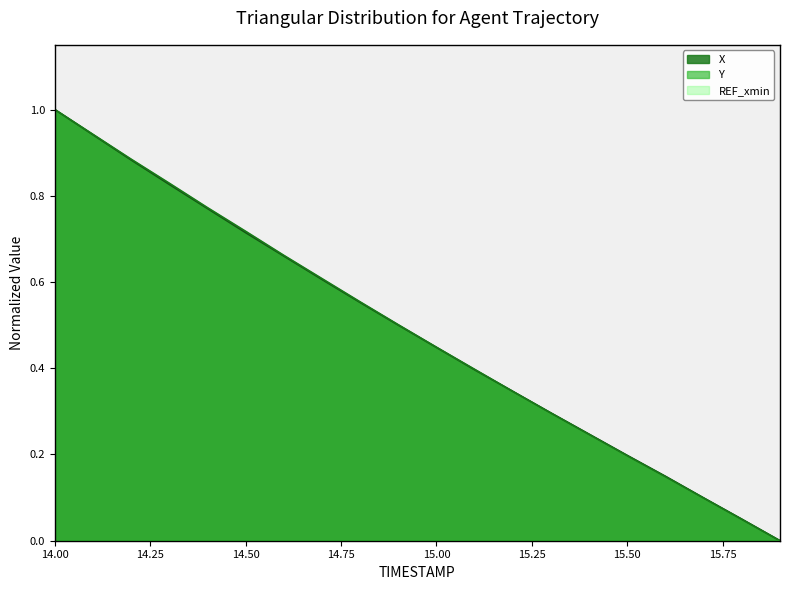

True or false: X and Y intersect in this chart.

True